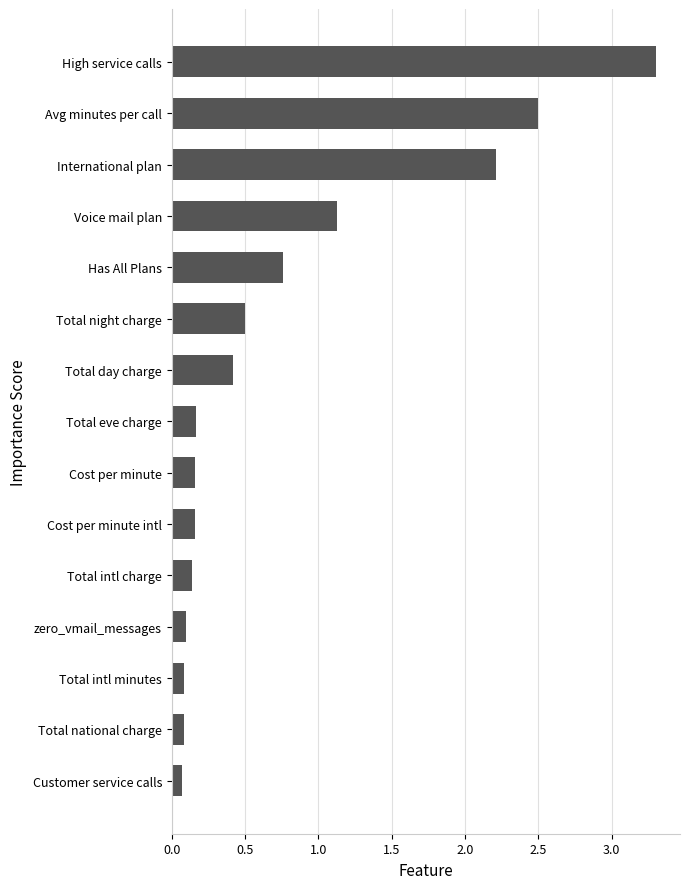

Is it true that the value at Avg minutes per call is 1.3?

False